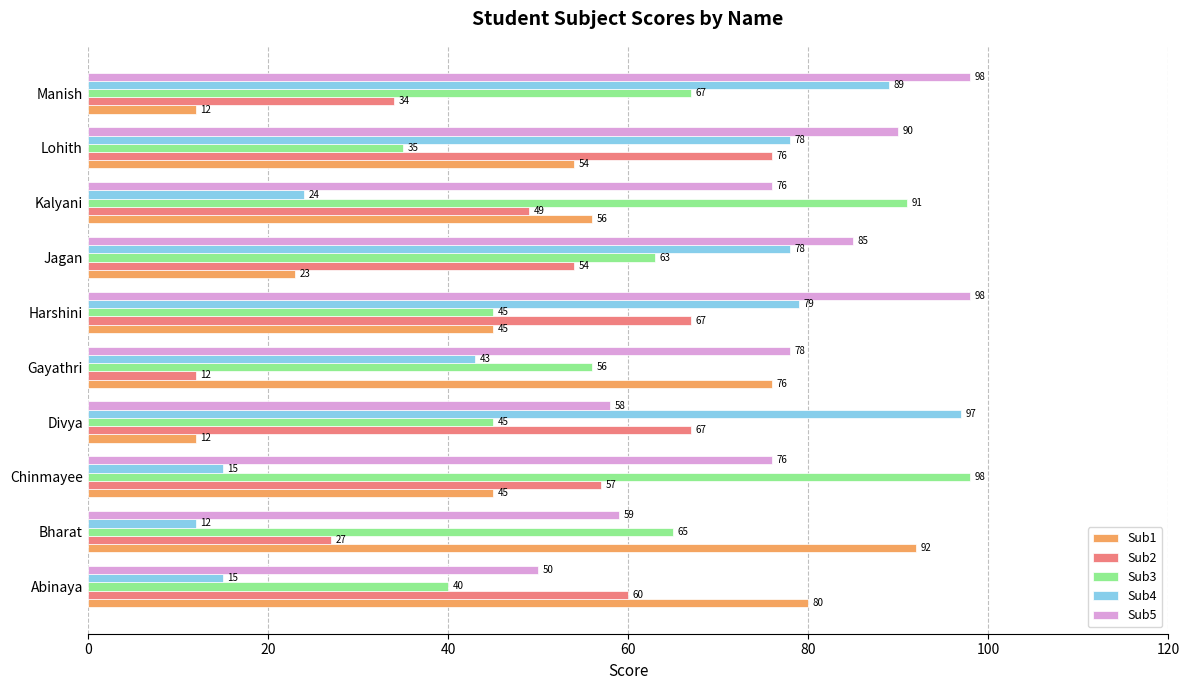

What is the average value of the Sub1 series?

50